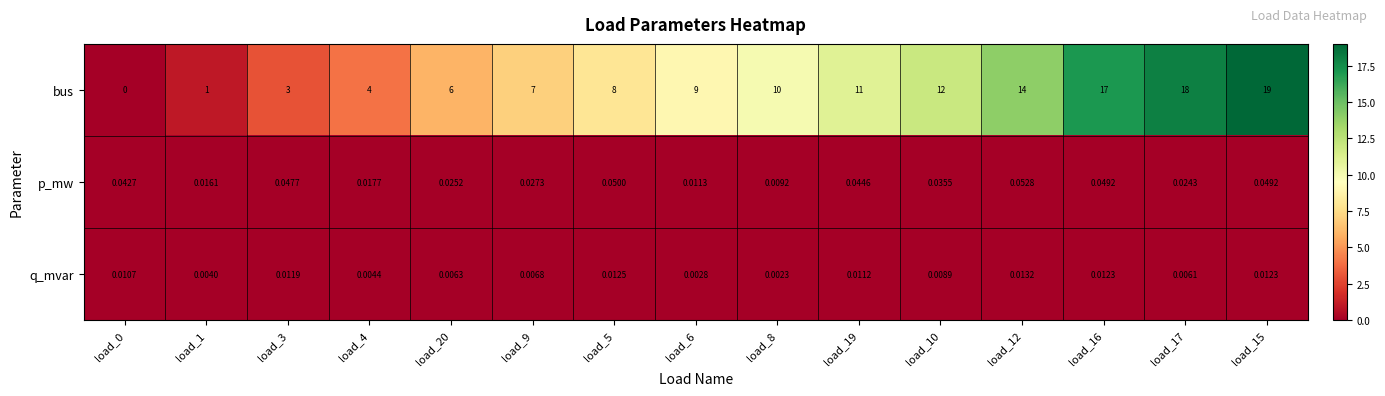

How many data points does each series have?

15